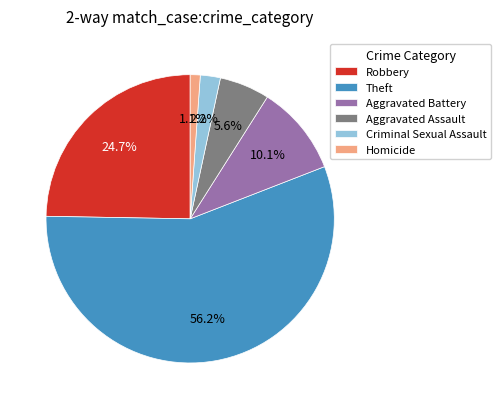

Combined, do Homicide and Theft account for over 50%?

Yes